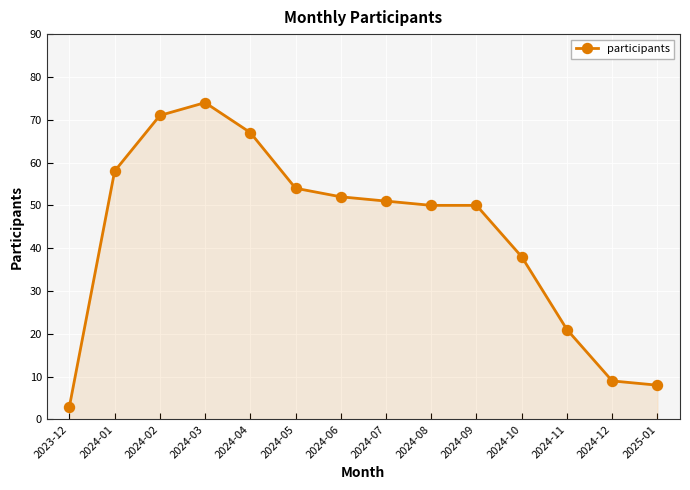

Reading left to right, transcribe all the data shown in this chart.

3	58	71	74	67	54	52	51	50	50	38	21	9	8